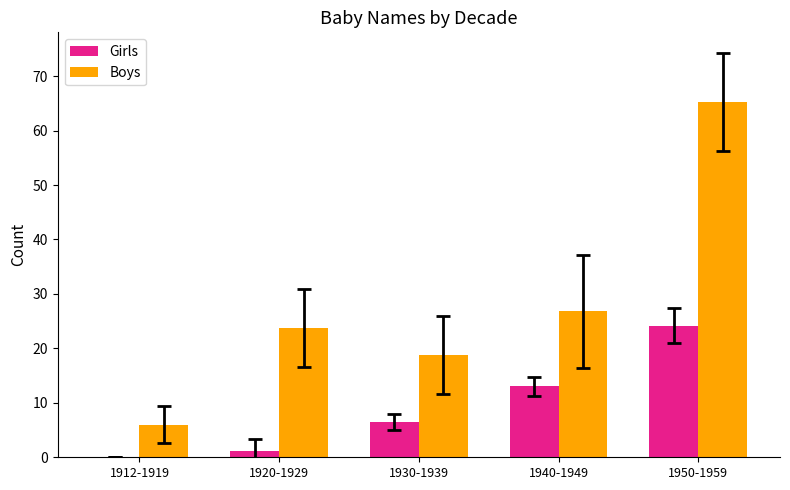

What is the average value of the Boys series?

28.1